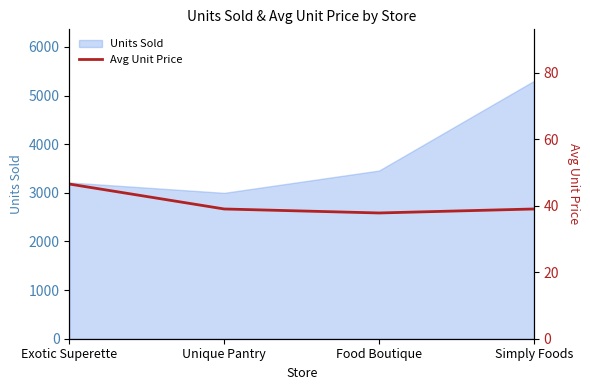

List the labels in order of value, smallest first.

Food Boutique, Unique Pantry, Simply Foods, Exotic Superette